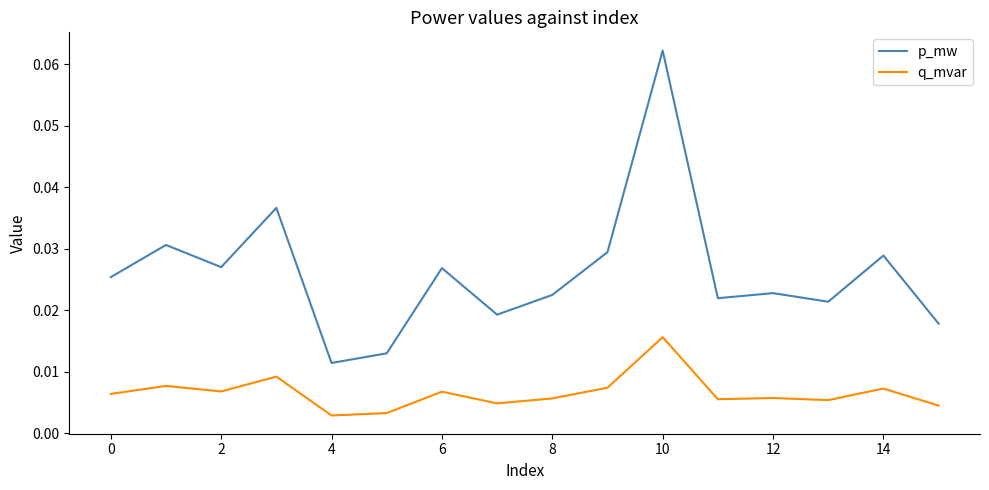

Which series has the largest total across all categories?

p_mw